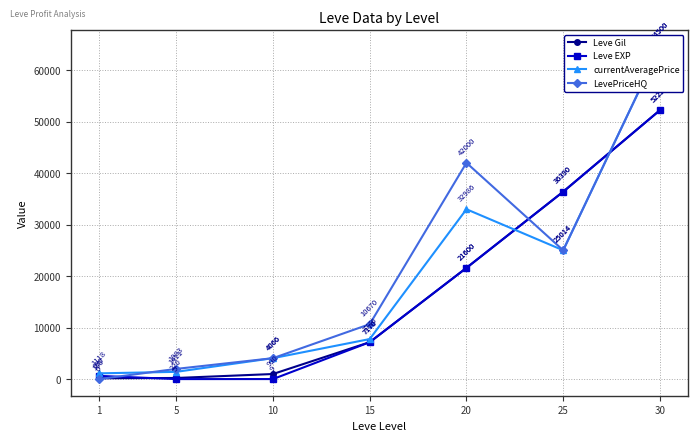

Rank the categories by LevePriceHQ value from lowest to highest.

1, 5, 10, 15, 25, 20, 30